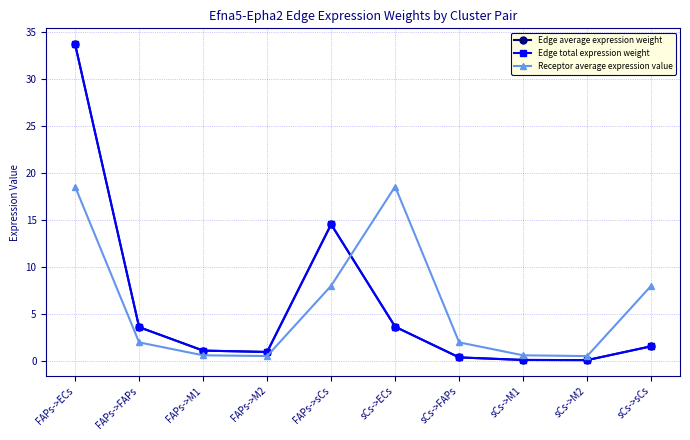

Does the chart have visible grid lines?

Yes